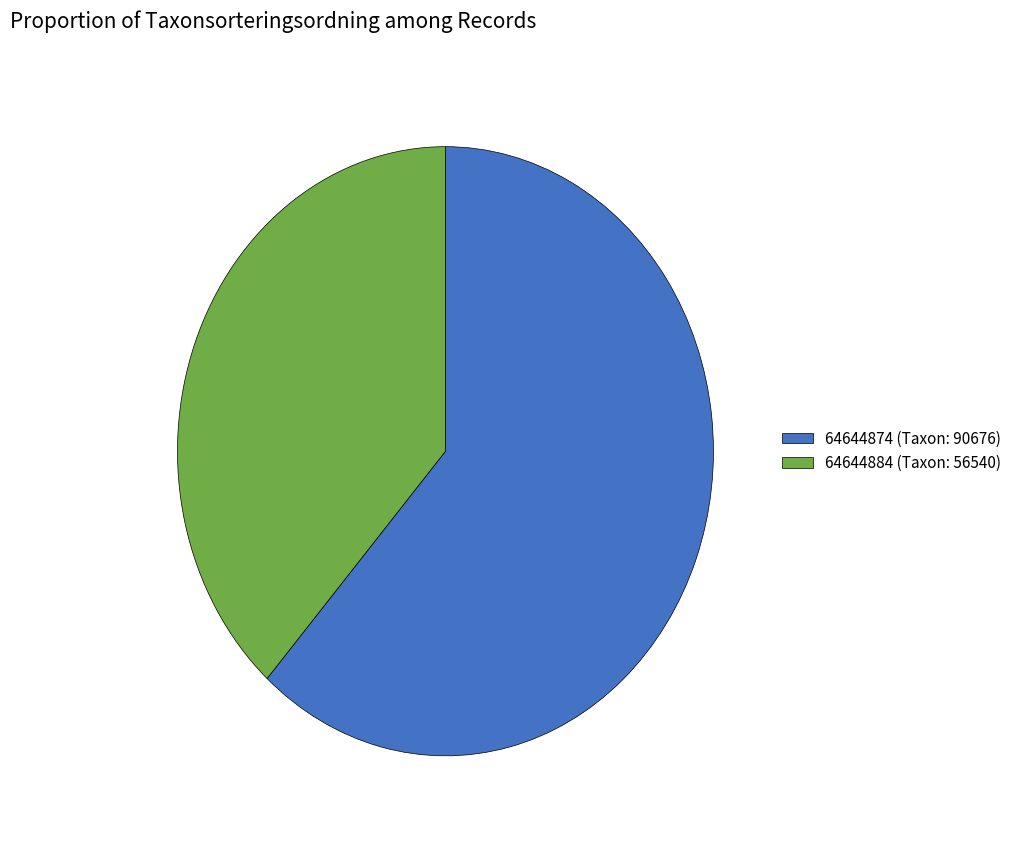

Is there any slice that represents more than half of the pie?

Yes